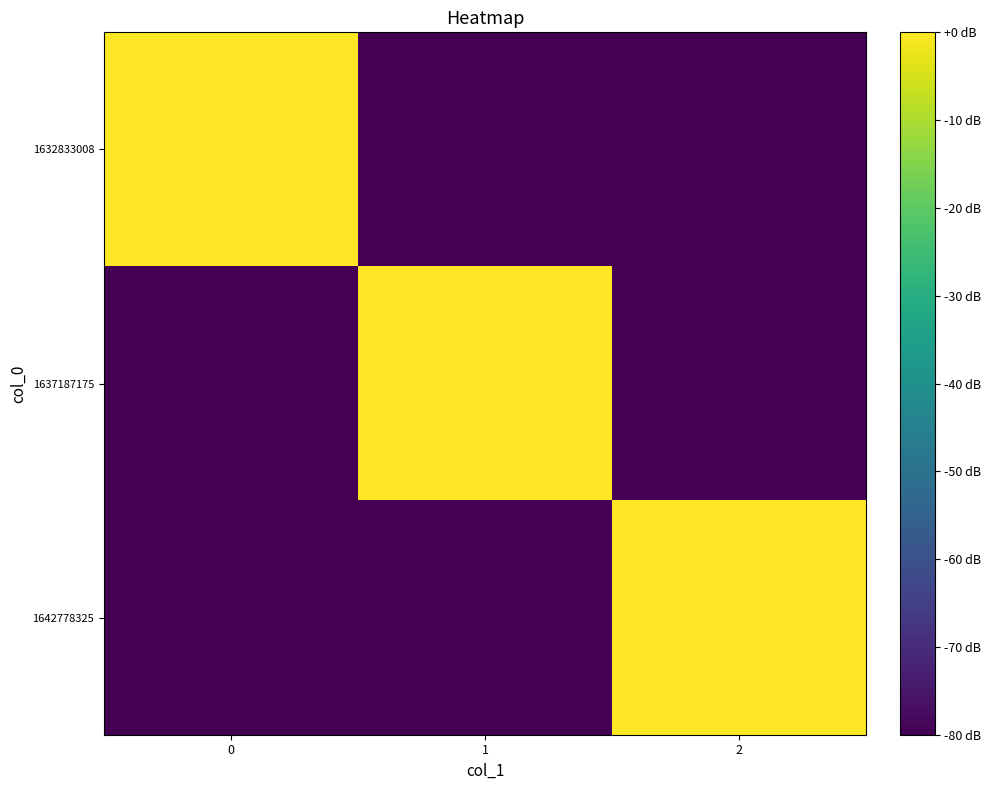

What is the total value across all series at 1?

-160